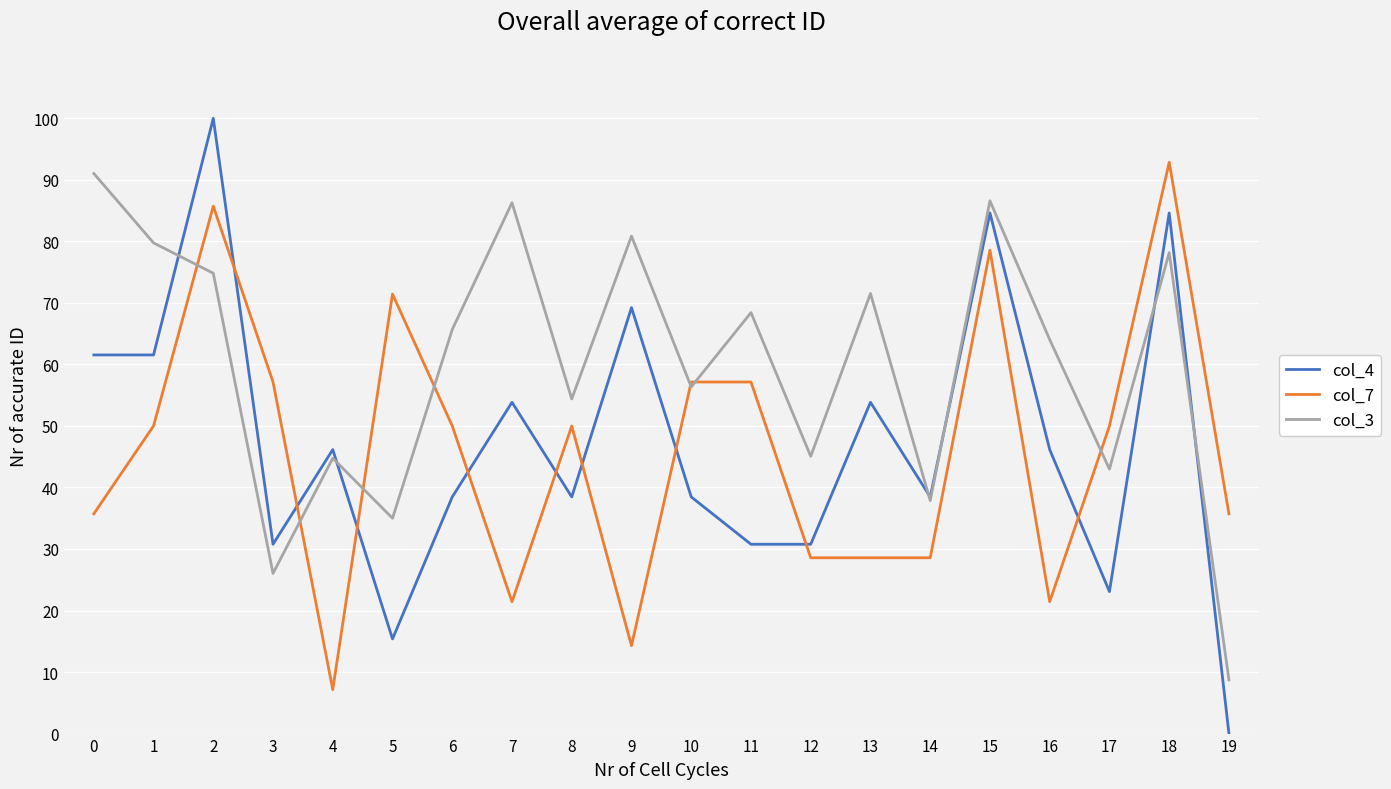

The col_3 series shows 0.2 at 12. True or false?

False